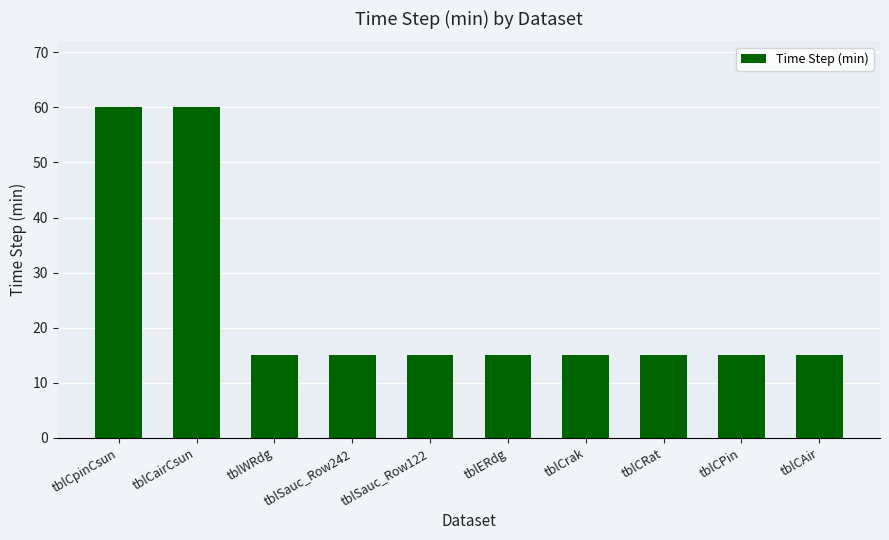

How many series are shown in this chart?

1